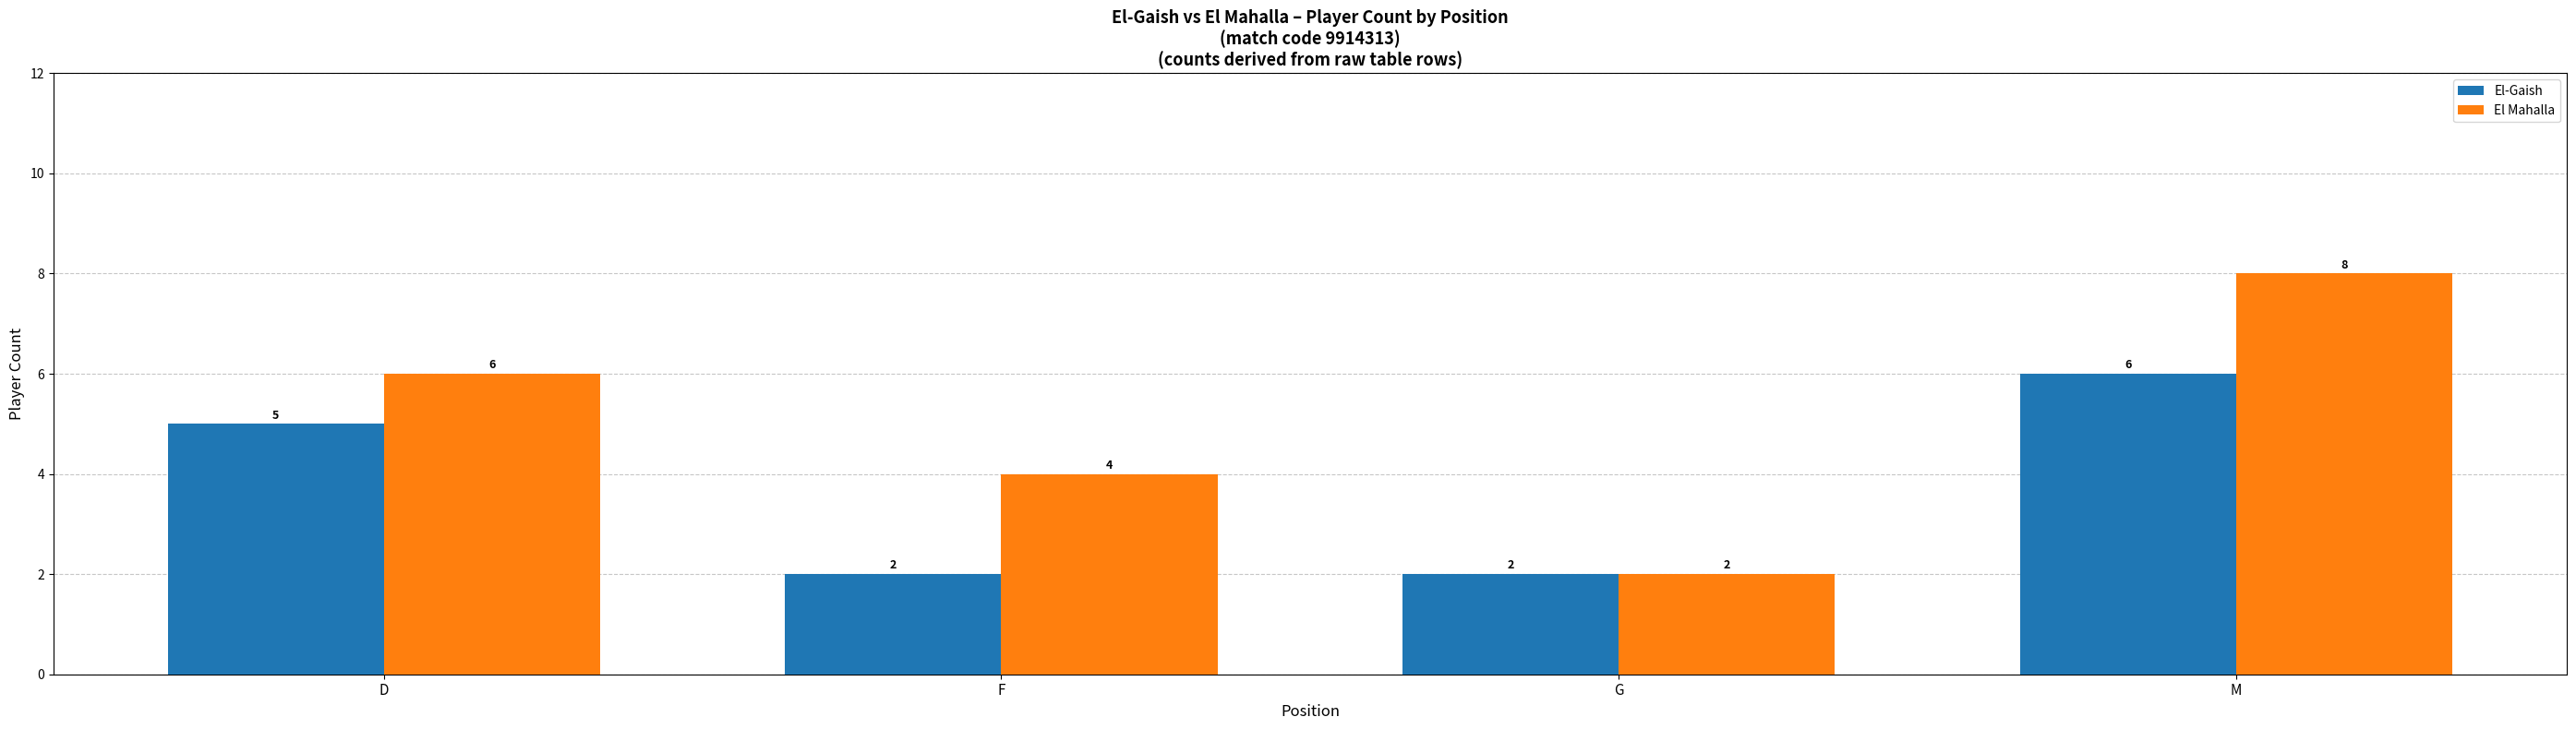

The El Mahalla series shows 6 at D. True or false?

True